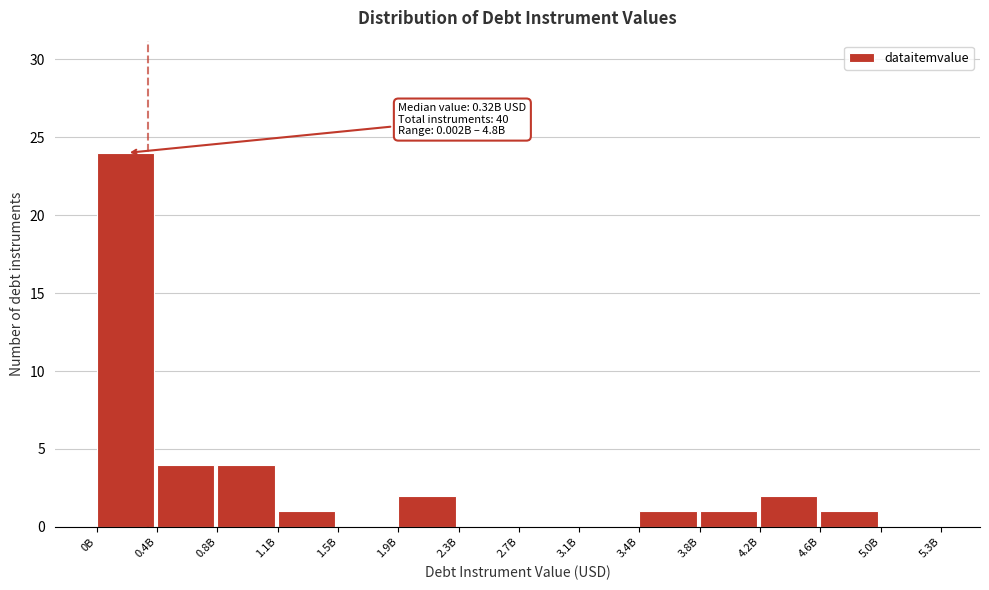

Reading right to left, list all the values displayed in this chart.

5.0B=0	4.6B=1	4.2B=2	3.8B=1	3.4B=1	3.1B=0	2.7B=0	2.3B=0	1.9B=2	1.5B=0	1.1B=1	0.8B=4	0.4B=4	0B=24